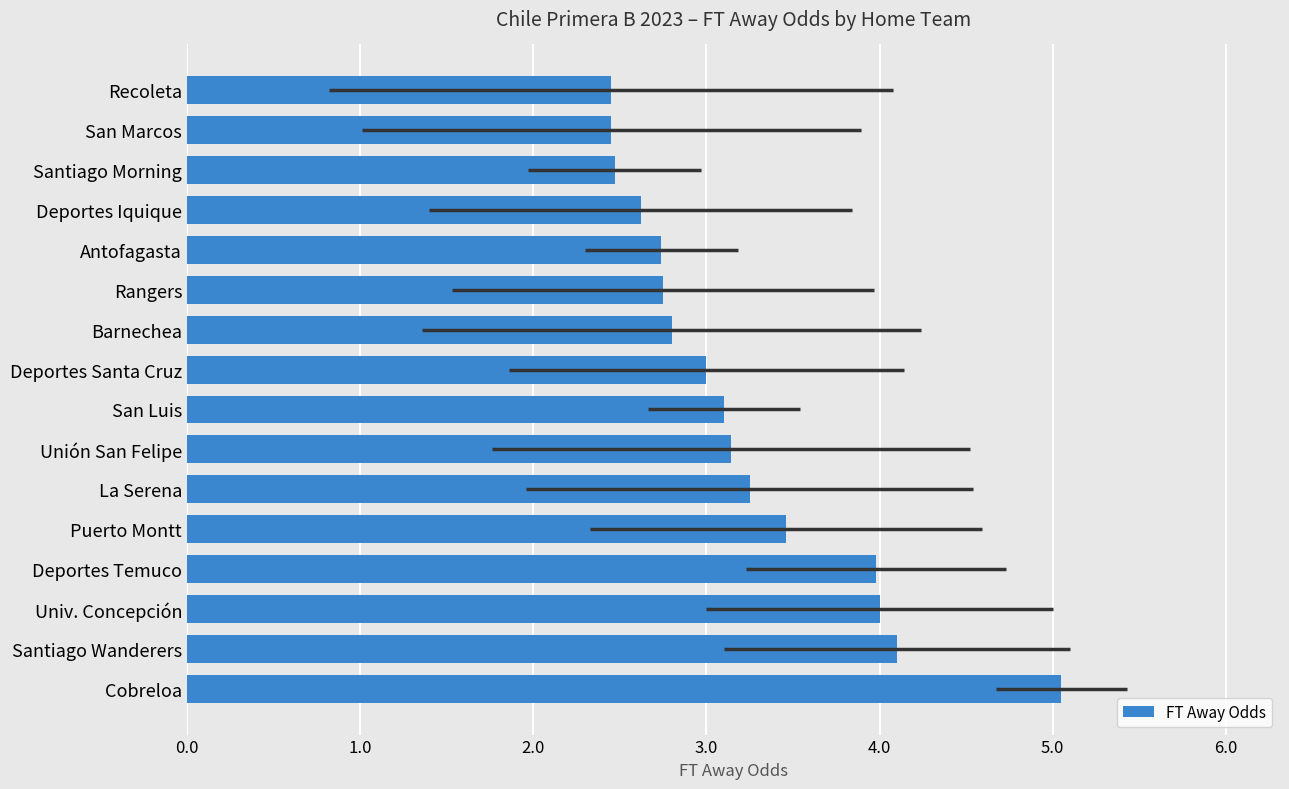

Is it true that the value at Santiago Morning is 2.5?

True